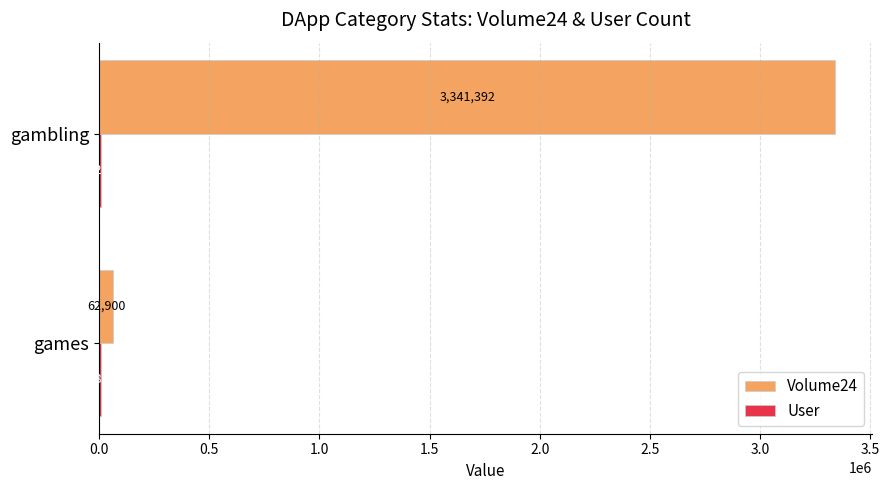

Which series changed the most between games and gambling?

Volume24